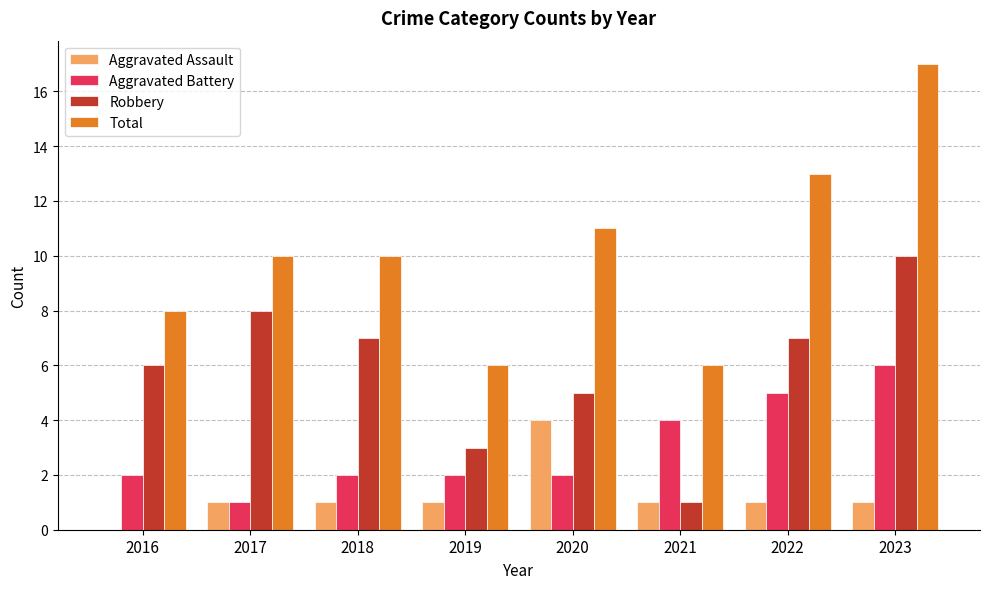

What value does the Aggravated Battery series have at 2021?

4